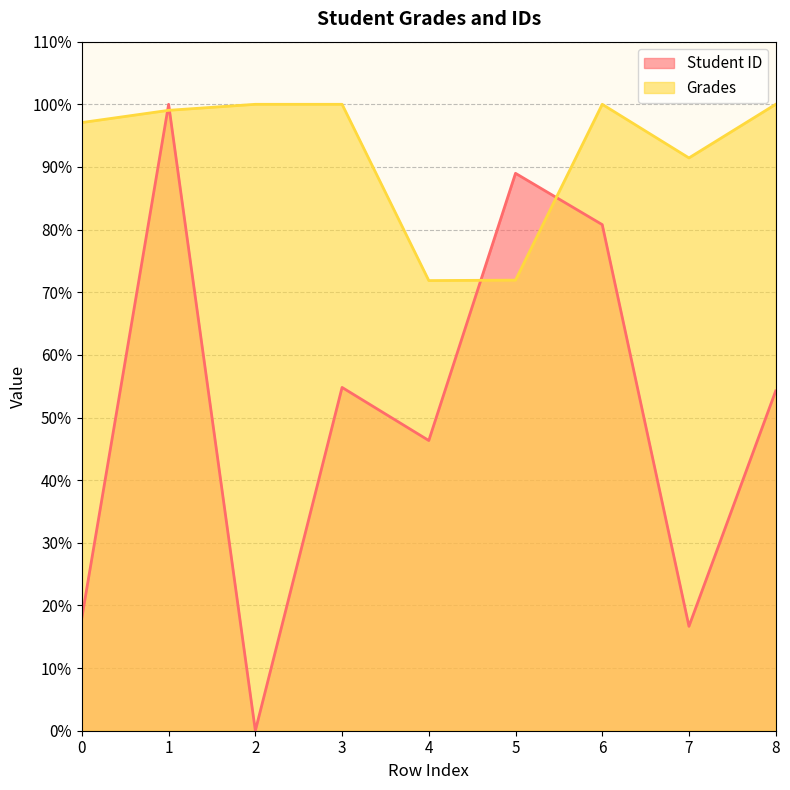

What is the sum of the Student ID values at 3 and 4?

101.1